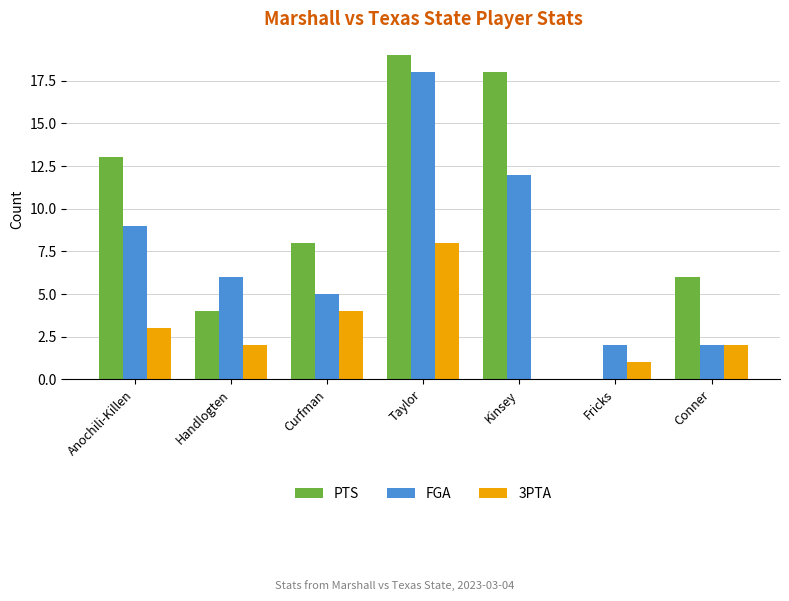

Are the bars horizontal?

No